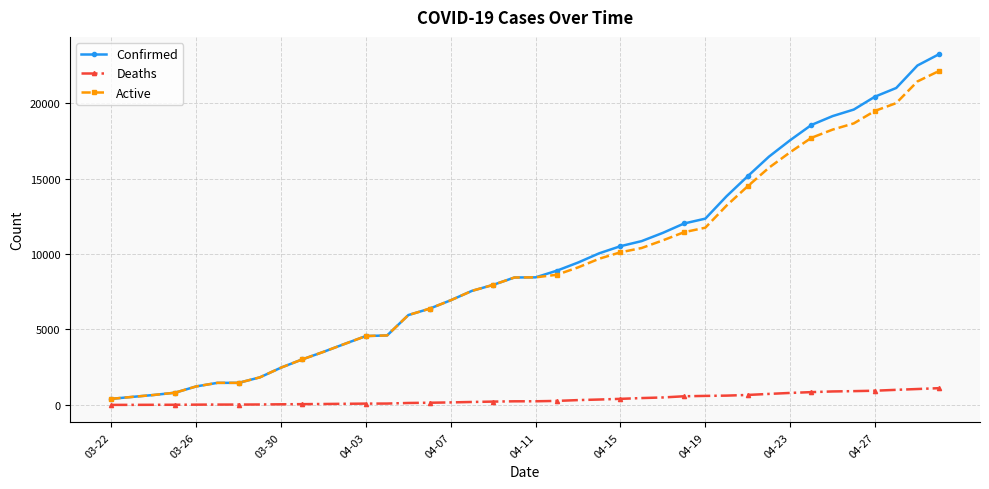

Rank the series by their maximum value, from highest to lowest.

Confirmed, Active, Deaths